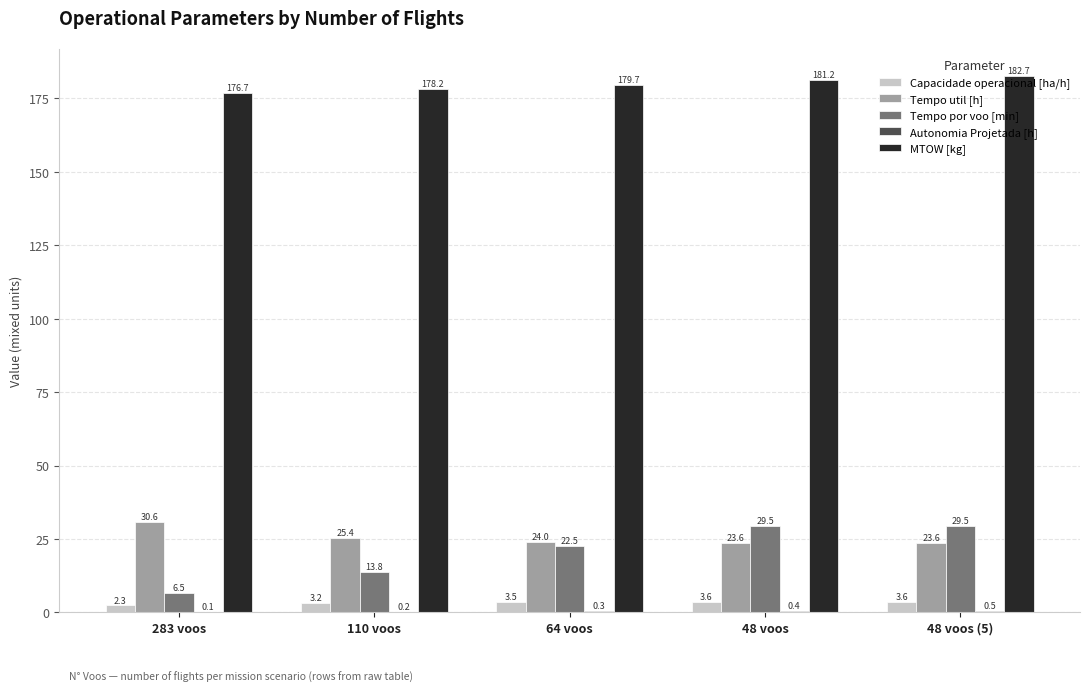

What is the maximum value shown in the chart?

182.7